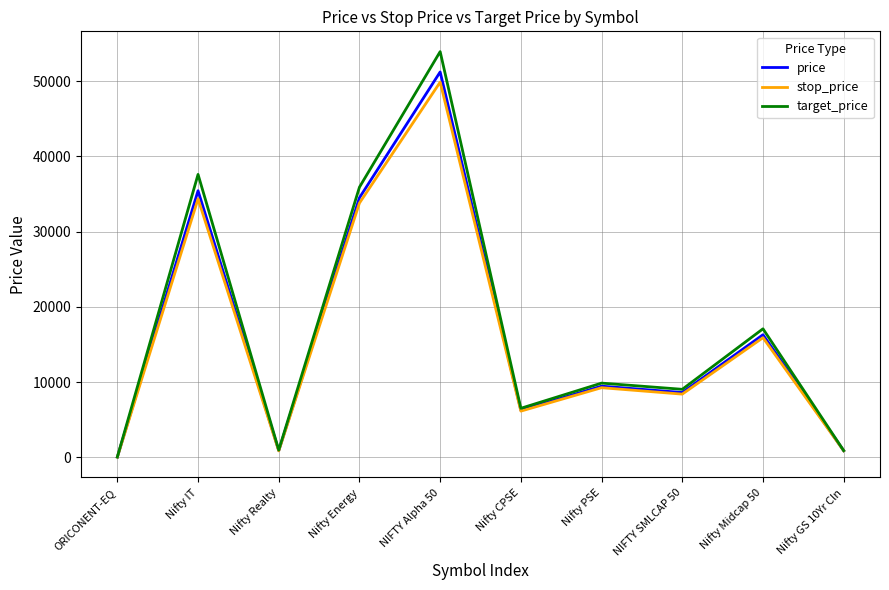

How many distinct data groups are displayed?

3